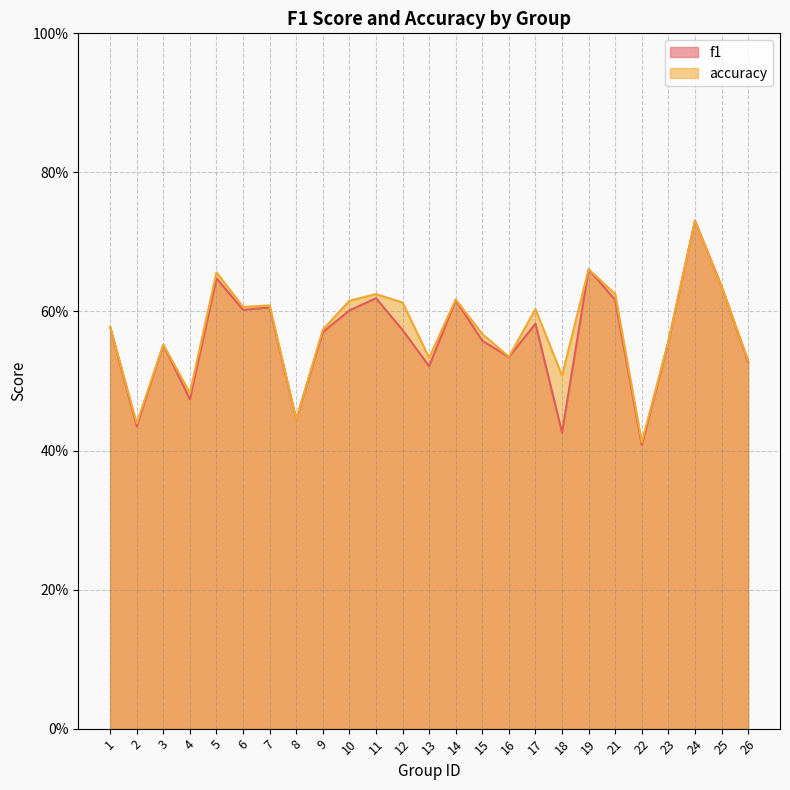

The value of accuracy at 7 is 0.2. True or false?

False